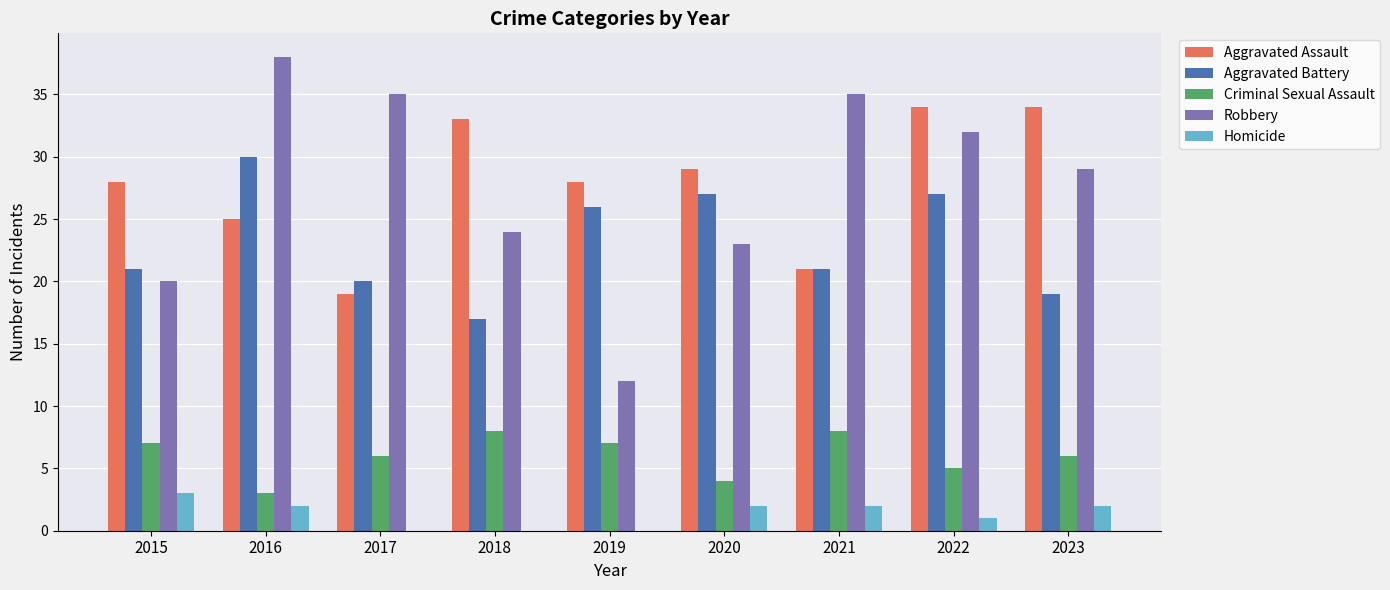

True or false: Aggravated Assault has a value of 28 at 2015.

True